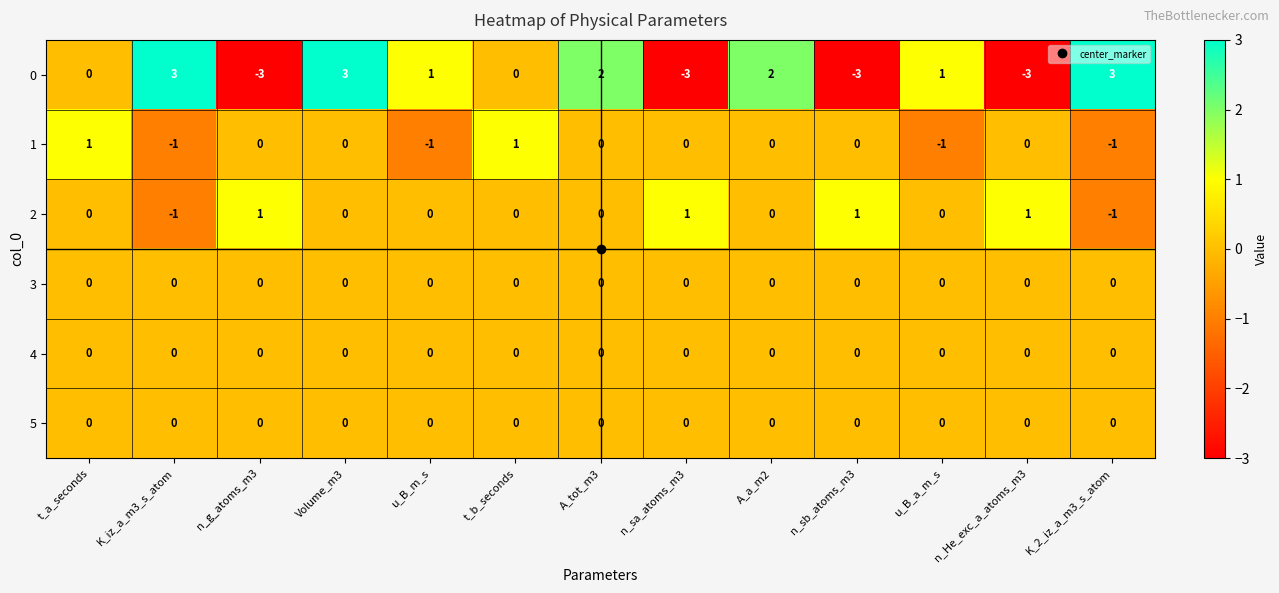

What is the spread (max minus min) of values at Volume_m3?

3